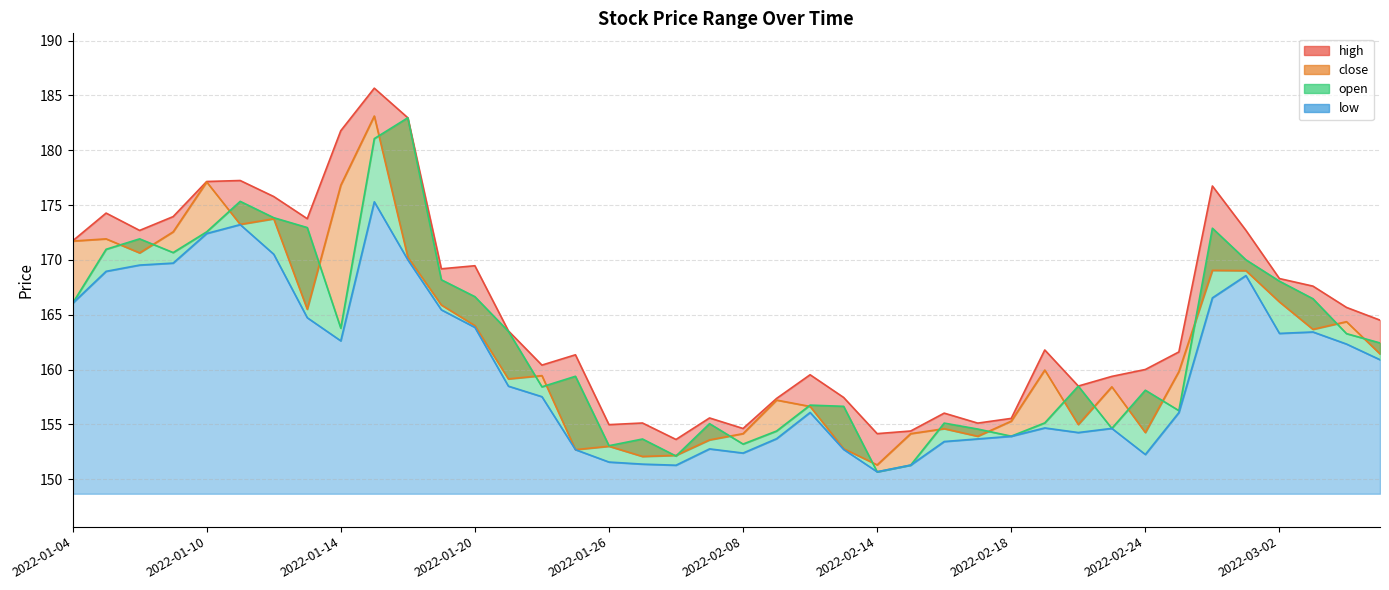

At how many categories does at least one series exceed 152?

40